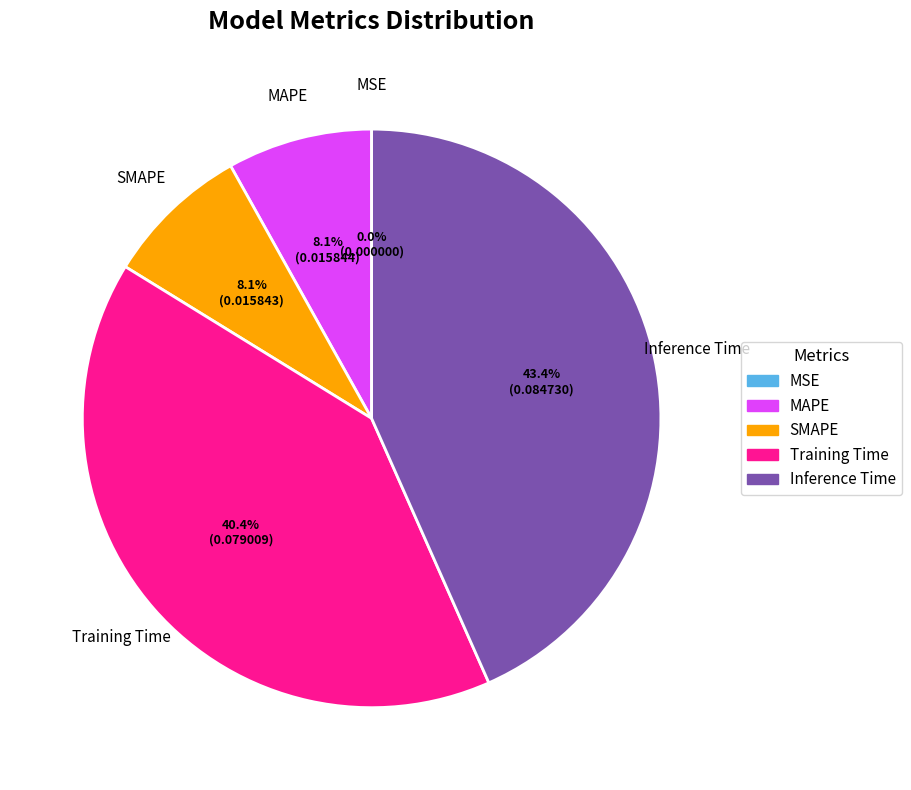

What percentage is the SMAPE slice, to the nearest percent?

8%